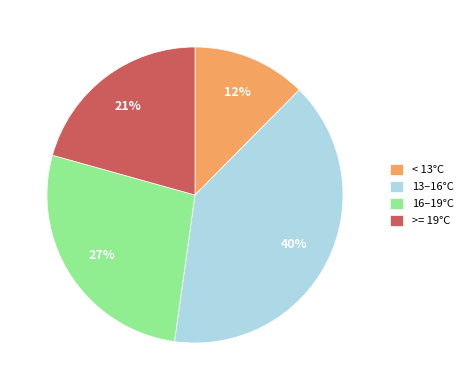

Between 16–19°C and 13–16°C, which is larger?

13–16°C